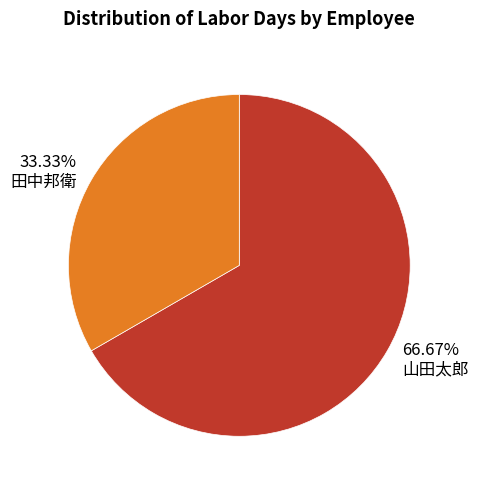

To the nearest percent, what is the difference between the largest and smallest slice percentages?

33%